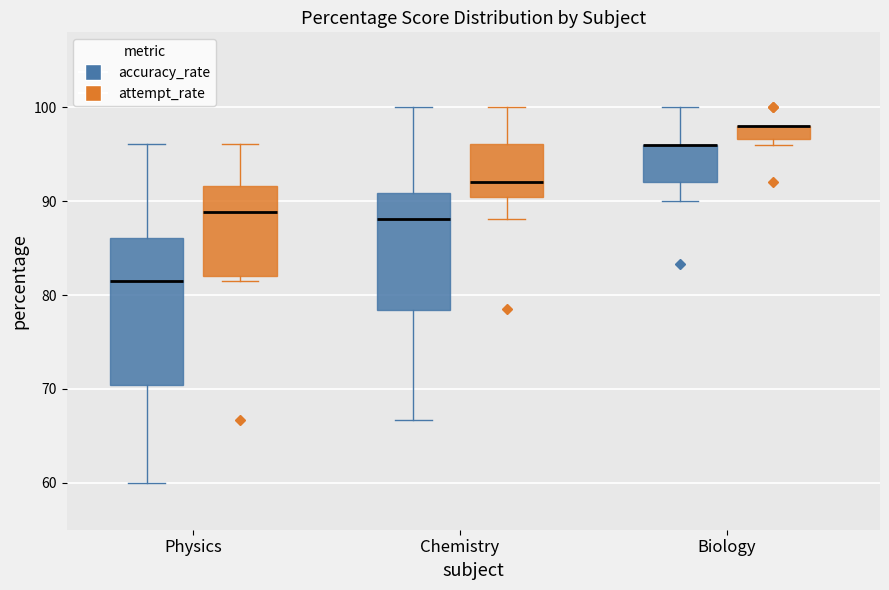

Comparing the boxes themselves (not the whiskers), which one is the tallest?

Physics (accuracy_rate)